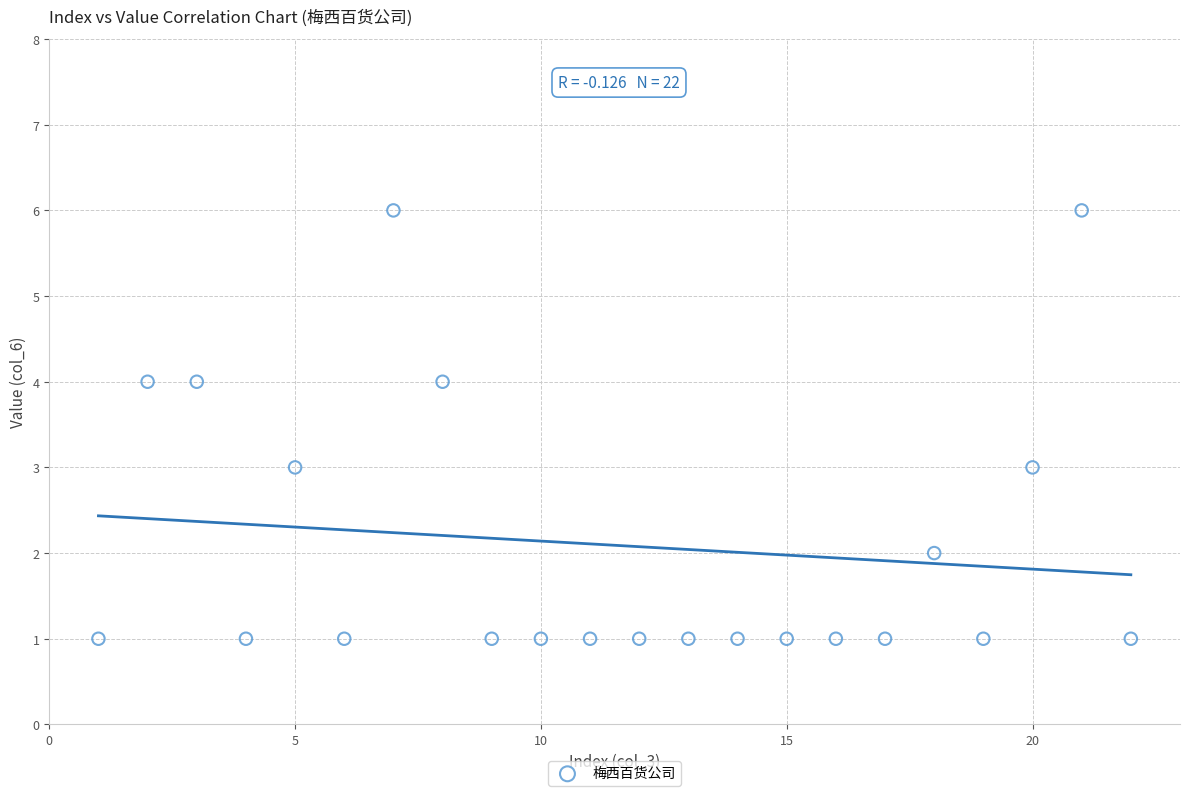

What is the range of Y values (max minus min)?

5